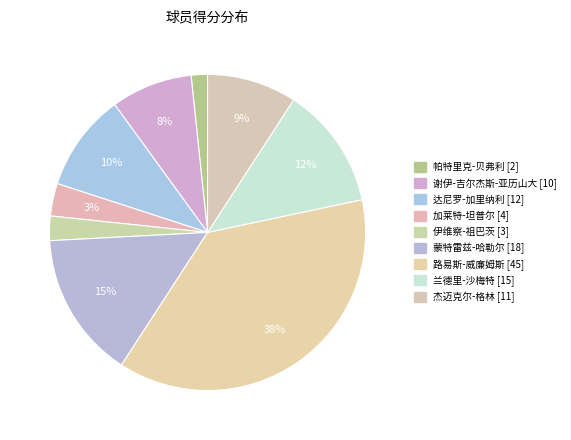

Count the number of slices in the pie.

9